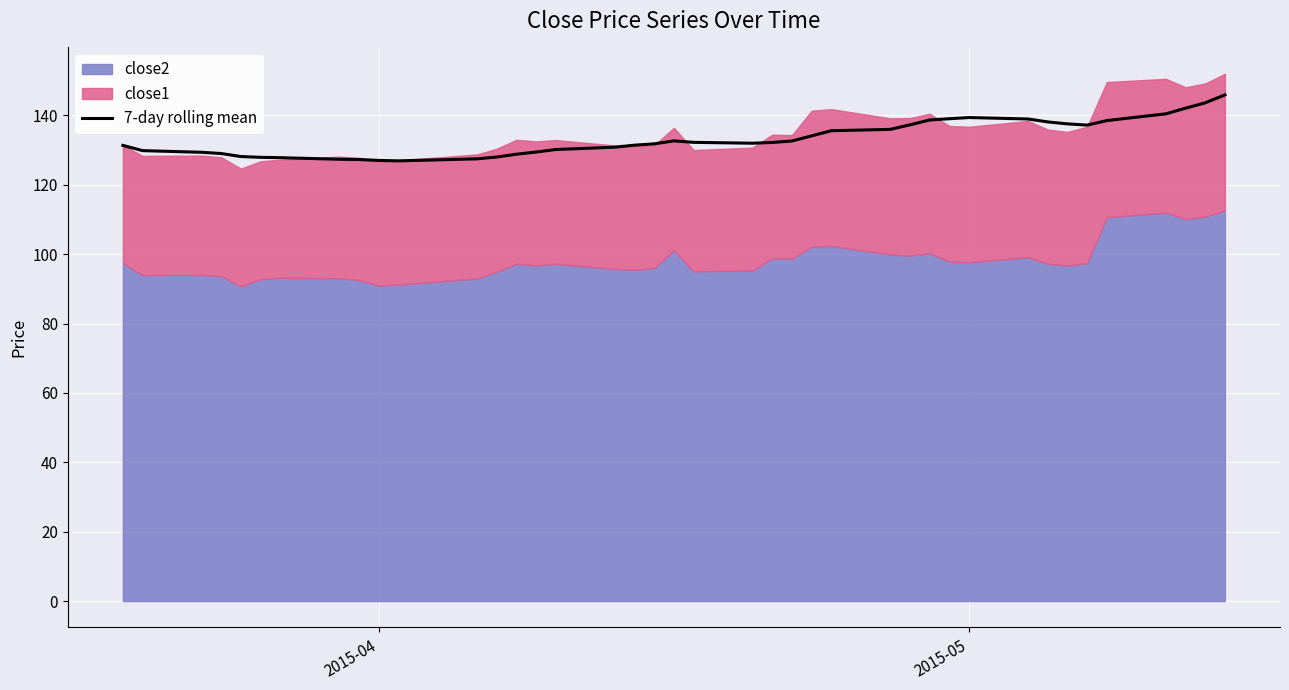

Reading left to right, list all the values displayed in this chart.

131.4	129.9	129.4	129.0	128.2	127.9	127.8	127.4	127.3	127.0	126.9	127.5	128.0	128.8	129.5	130.2	130.9	131.4	131.8	132.7	132.3	132.0	132.2	132.7	134.1	135.6	136.0	137.3	138.7	139.1	139.4	139.0	138.1	137.6	137.2	138.5	140.5	142.1	143.7	145.9